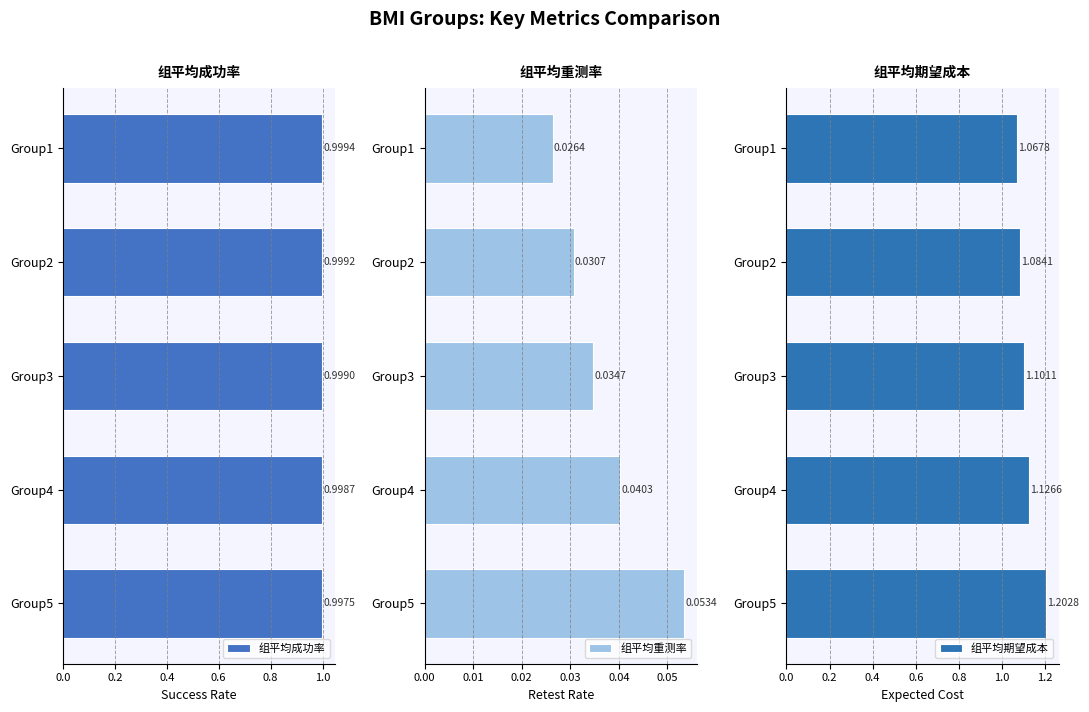

List the labels in order of 组平均成功率 value, largest first.

Group1, Group2, Group3, Group4, Group5